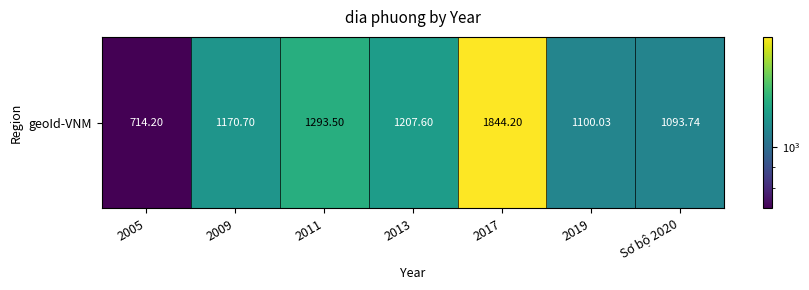

What is the sum of the values at 2019 and 2013?

2307.6